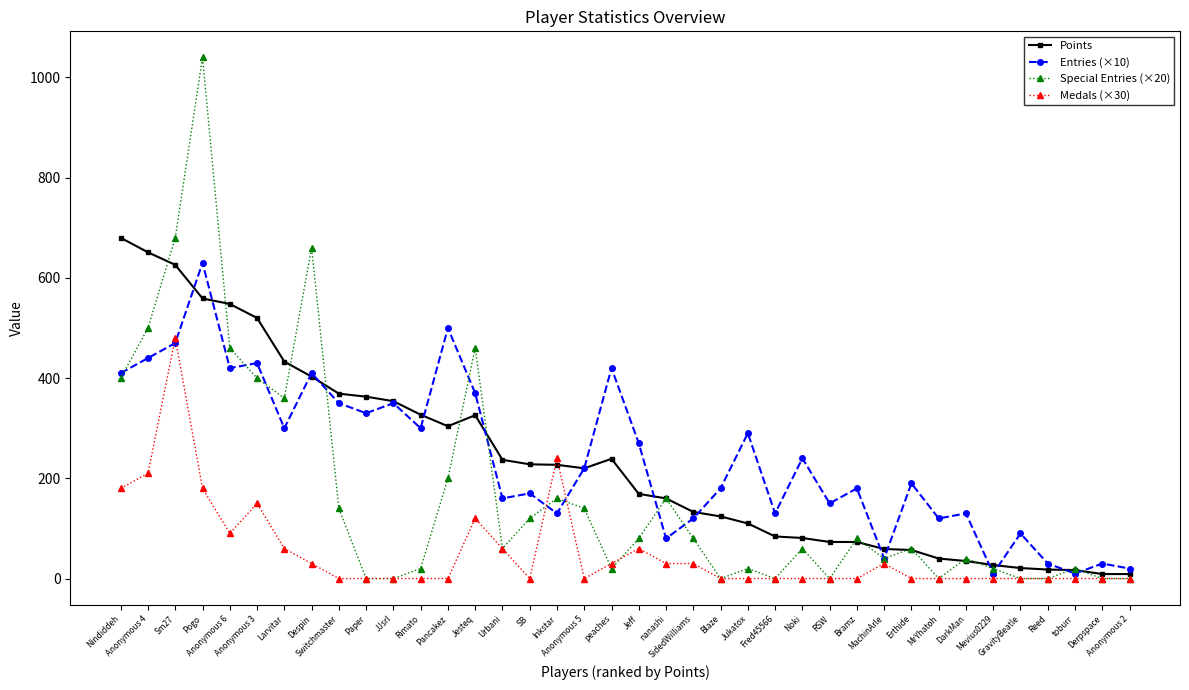

At which category is the sum across all series the highest?

Pogo